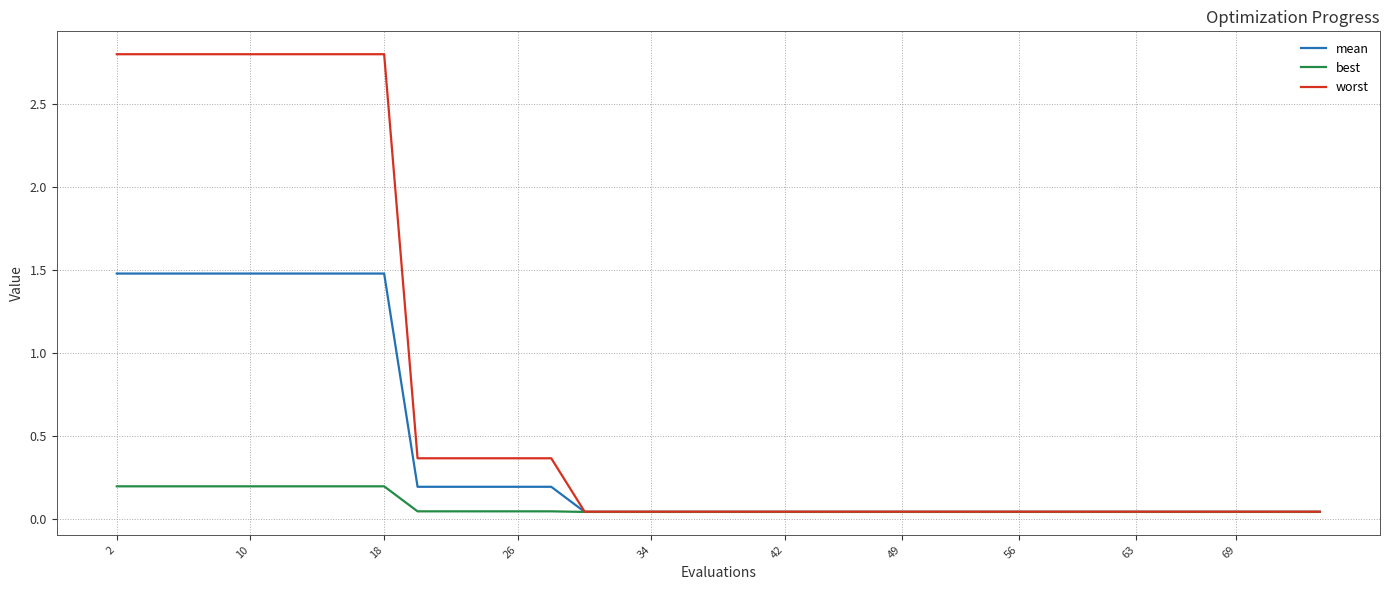

What is the maximum value shown in the chart?

2.8